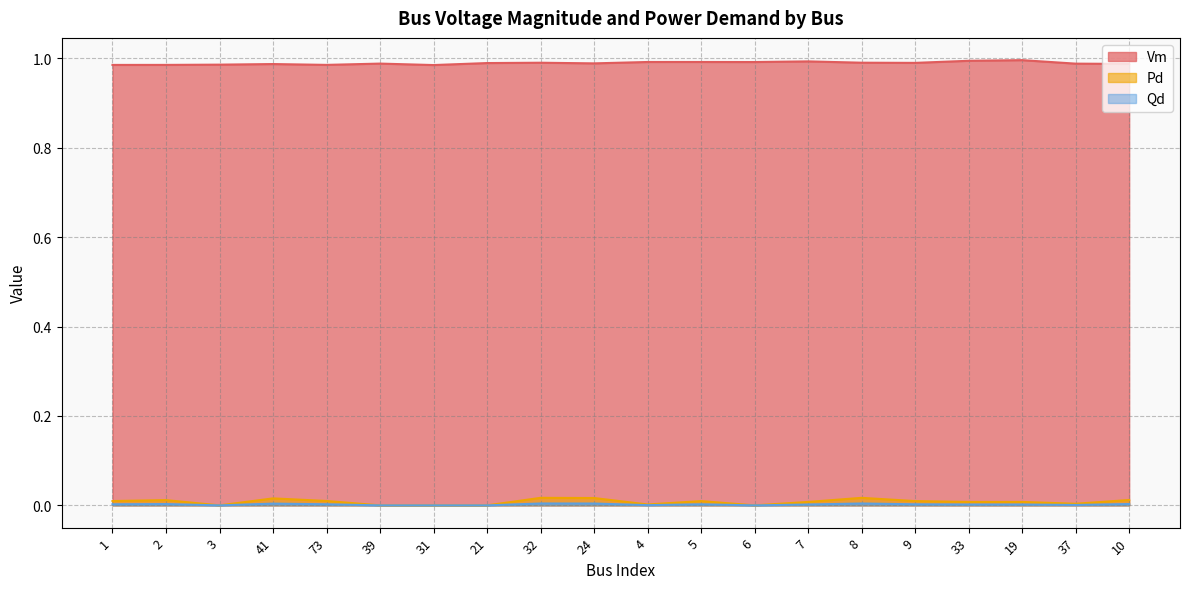

The Pd series shows 0.0 at 6. True or false?

True